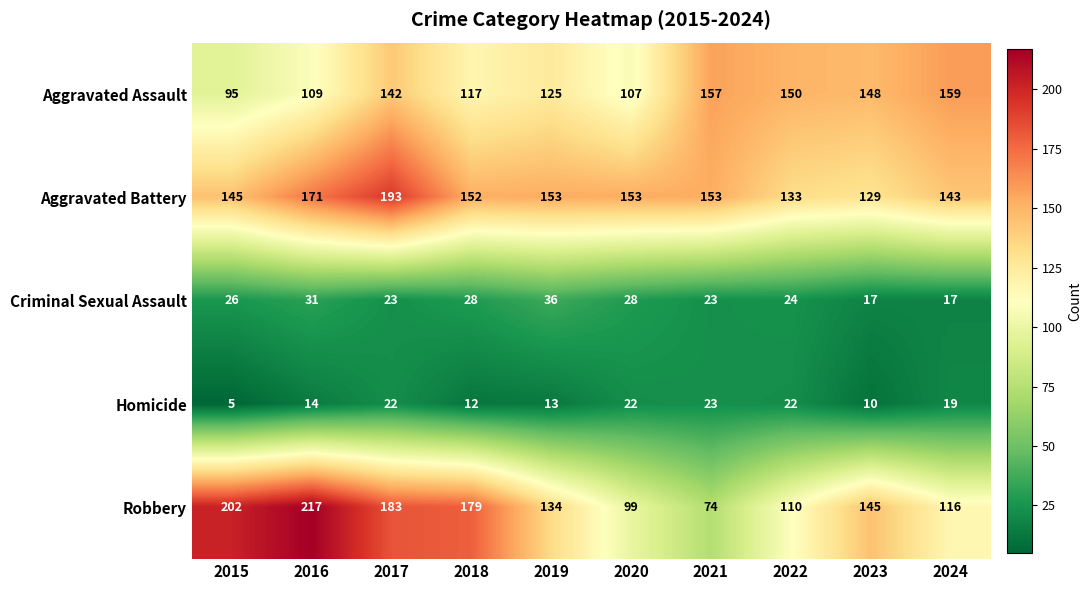

Which series has the largest range (max minus min)?

Robbery